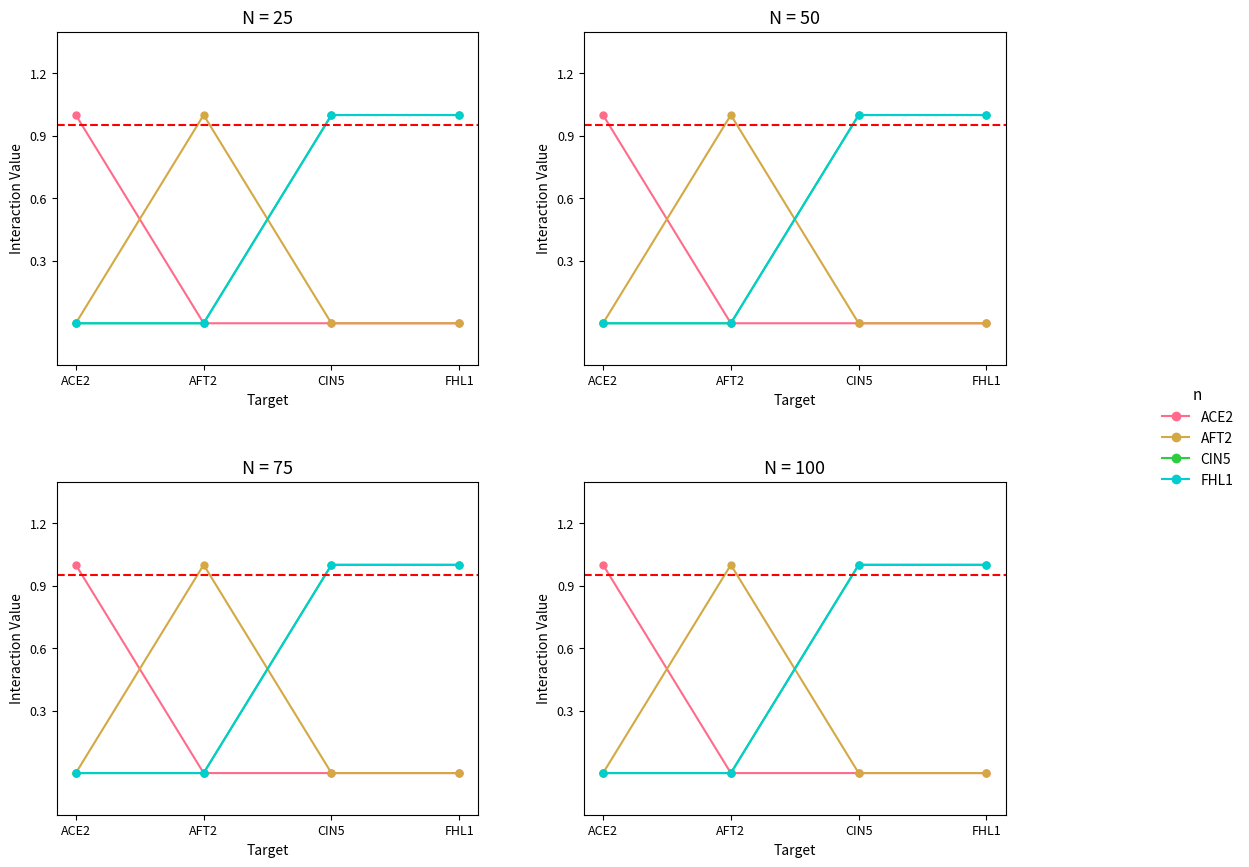

Which label corresponds to the smallest value in the chart?

AFT2